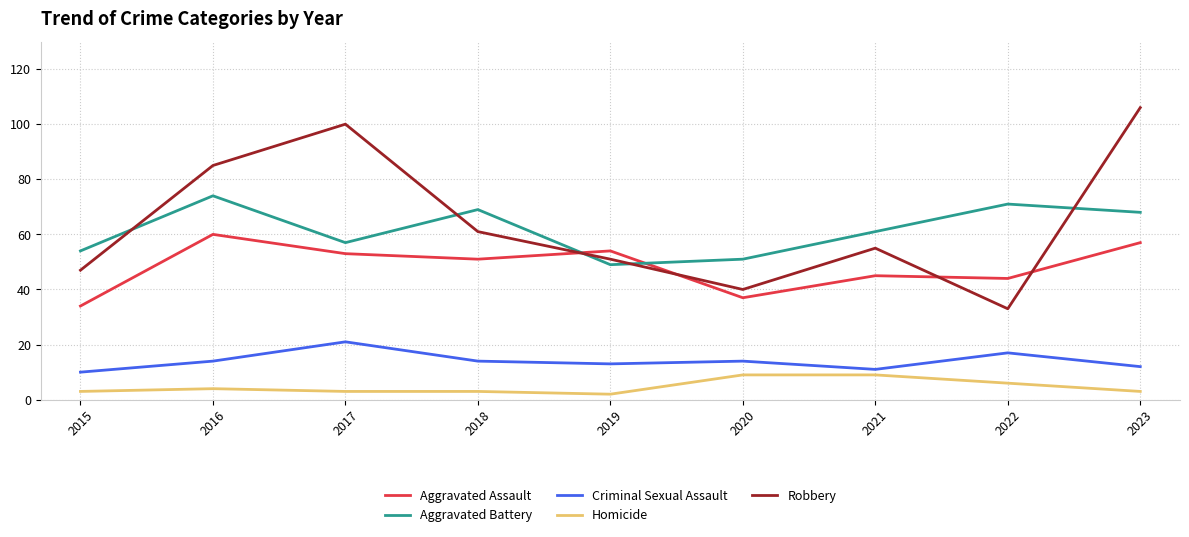

Does the chart have visible grid lines?

Yes